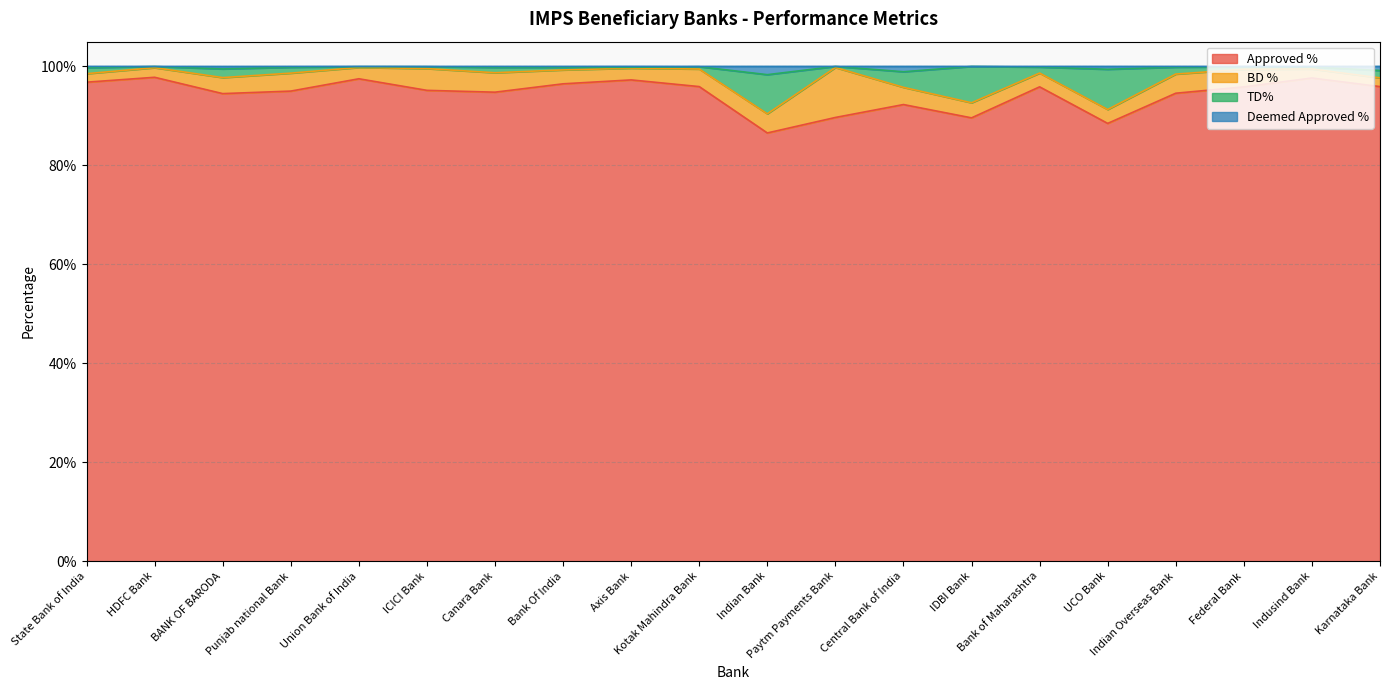

What is the sum of the Deemed Approved % values at Federal Bank and UCO Bank?

2.0